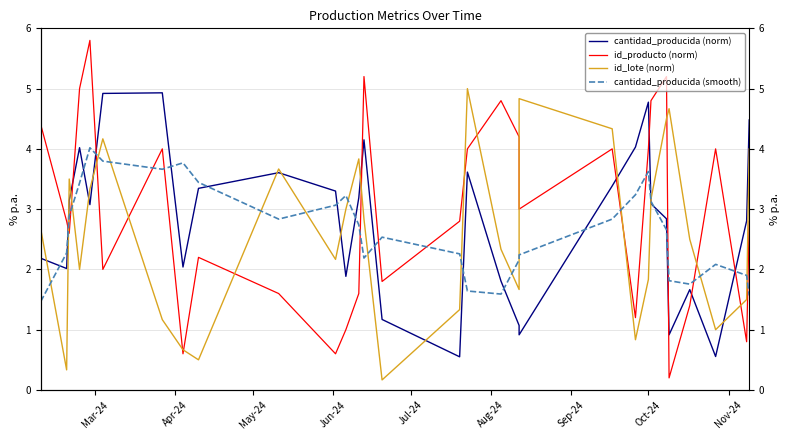

What is the minimum value for id_producto (norm)?

0.2